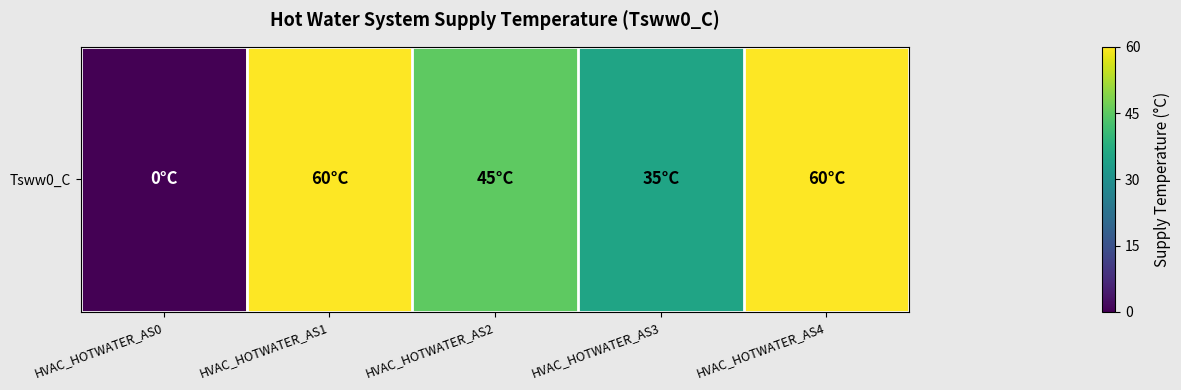

How many categories are shown in the chart?

5